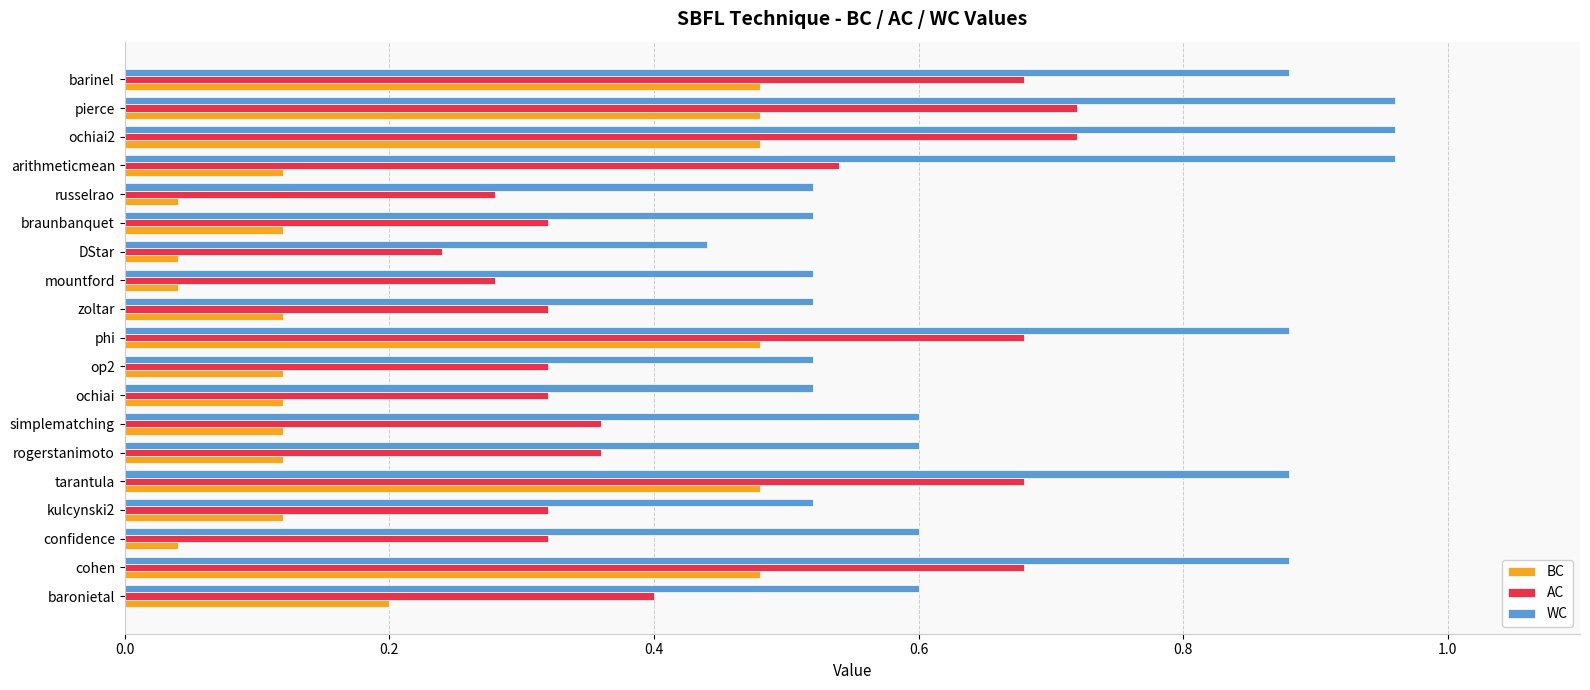

Is the value of WC at cohen greater than the value of AC at zoltar?

Yes